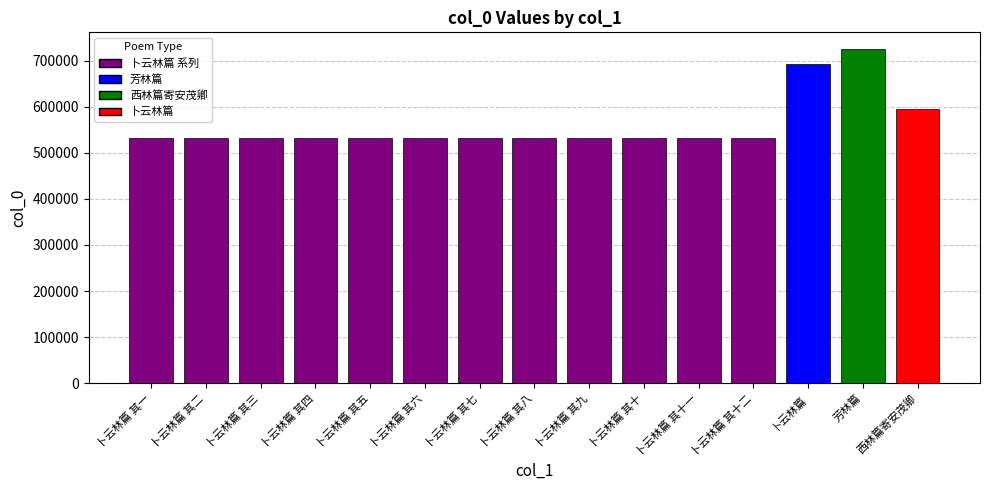

The value at 卜云林篇 其十二 is 146685. True or false?

False